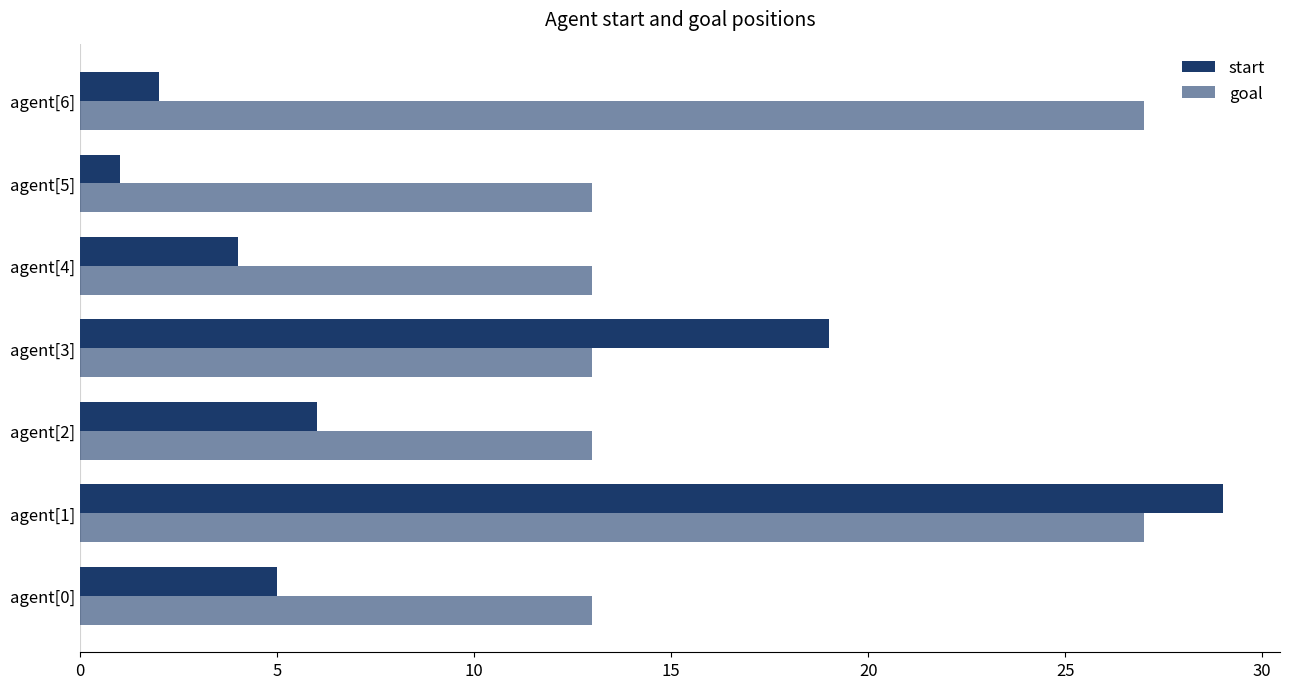

How many data points in start are less than 5?

3